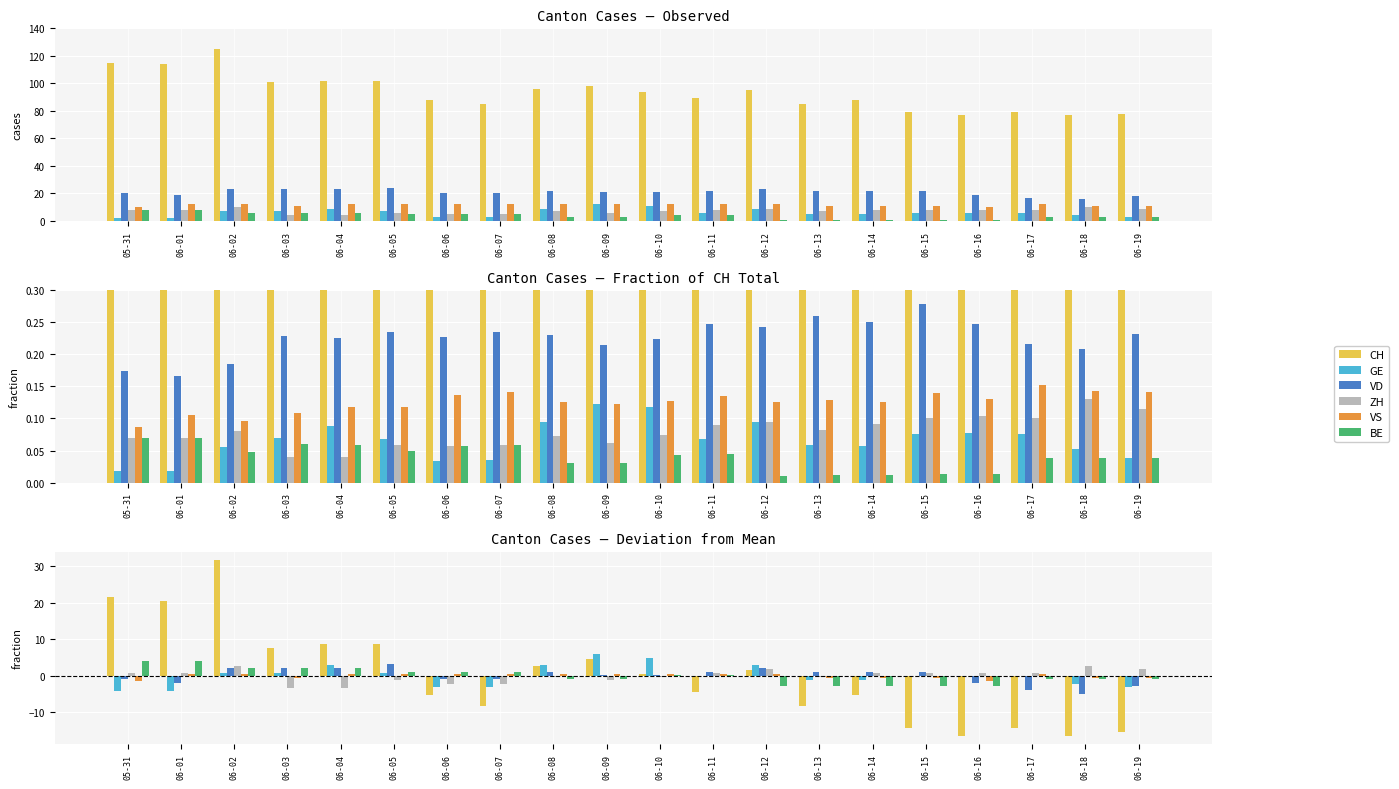

What is the approximate value of VS at 06-19?

-0.5